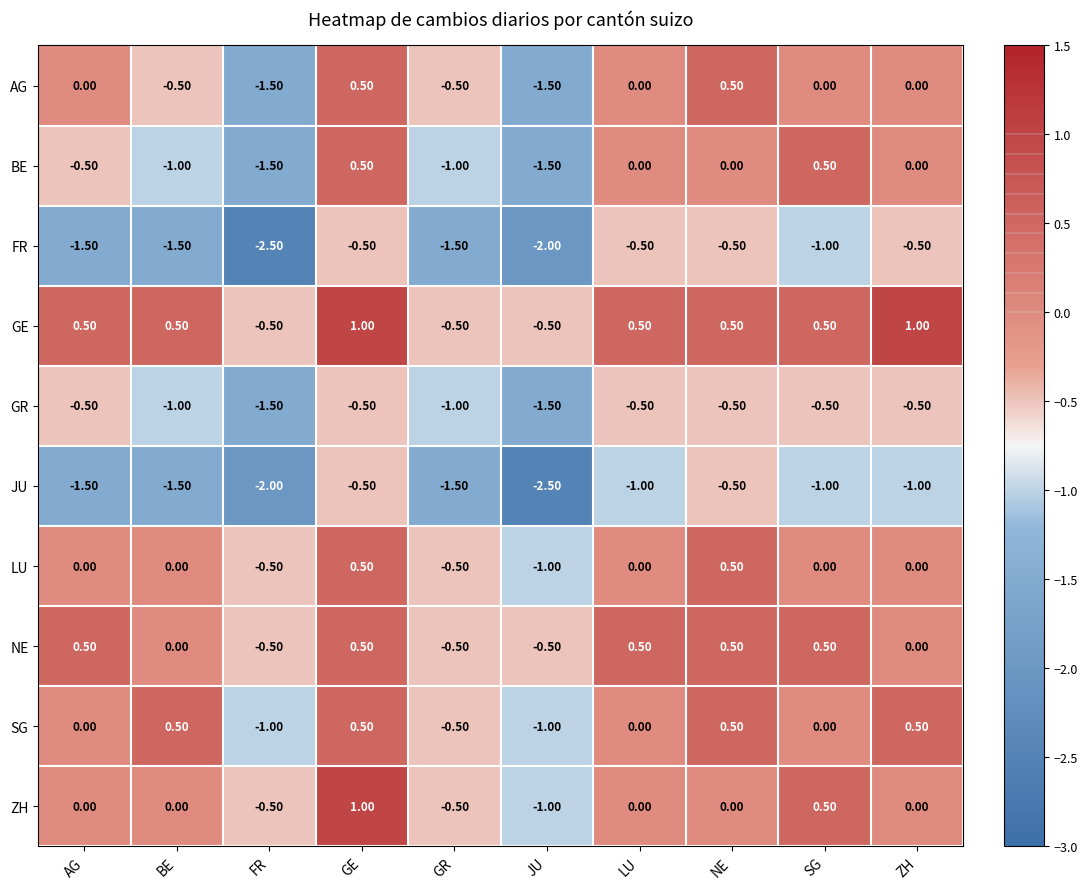

Where does the BE series first go above 0?

GE